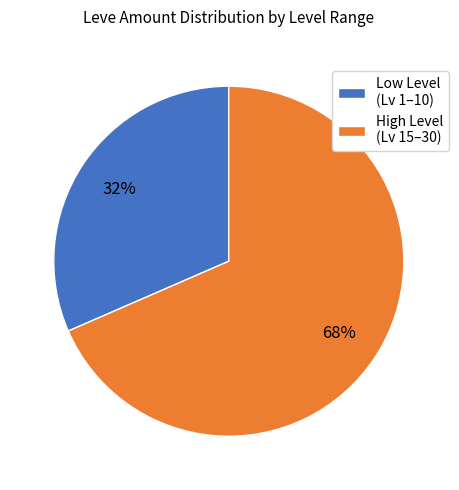

Which slice represents more than half of the pie?

High Level (Lv 15–30)